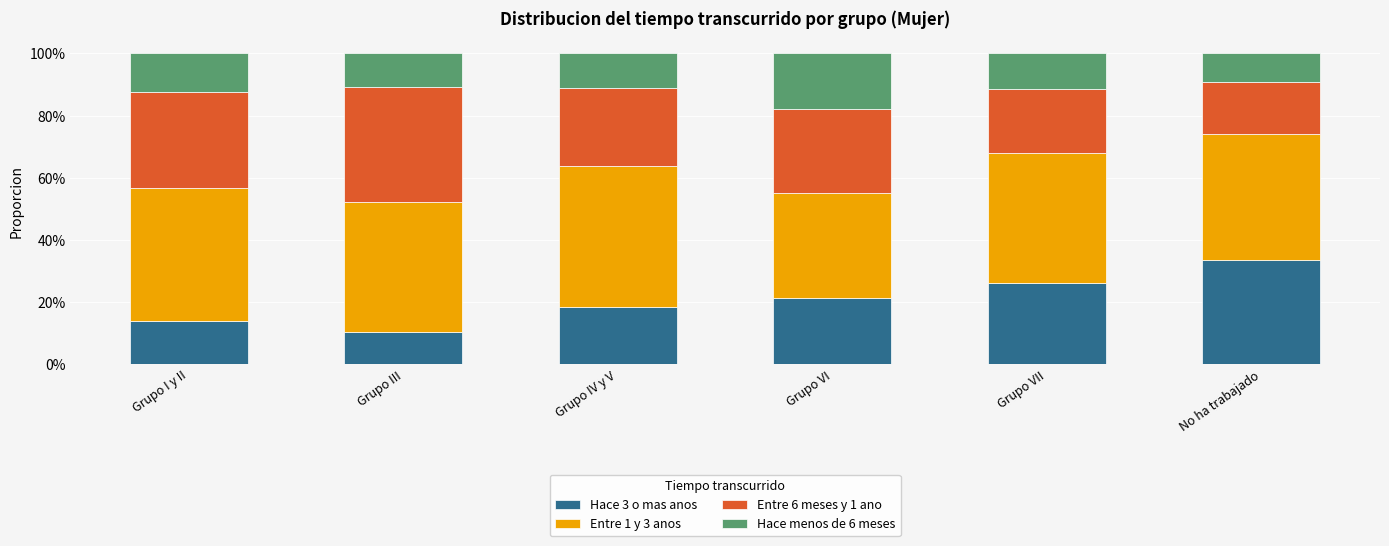

Rank the series by their maximum value, from highest to lowest.

Entre 1 y 3 anos, Entre 6 meses y 1 ano, Hace 3 o mas anos, Hace menos de 6 meses